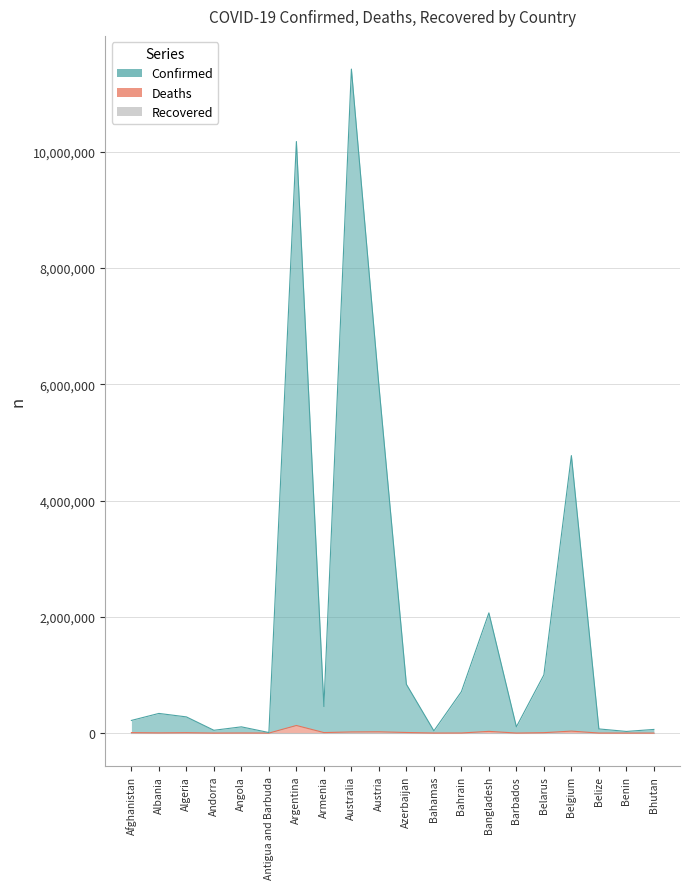

What is the sum of all Deaths values?

285718